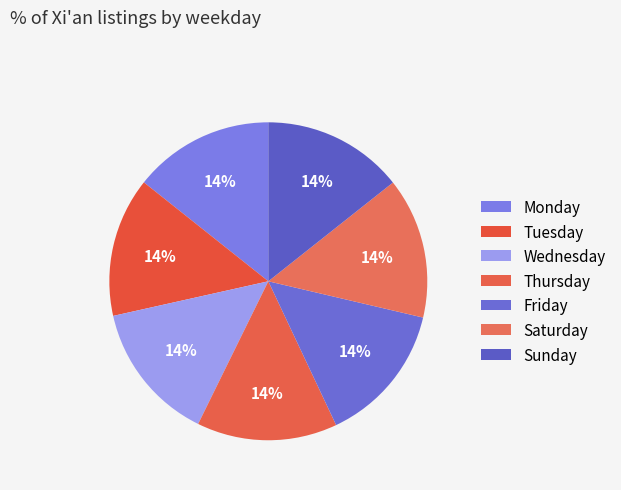

The Monday slice represents 6% of the pie. True or false?

False